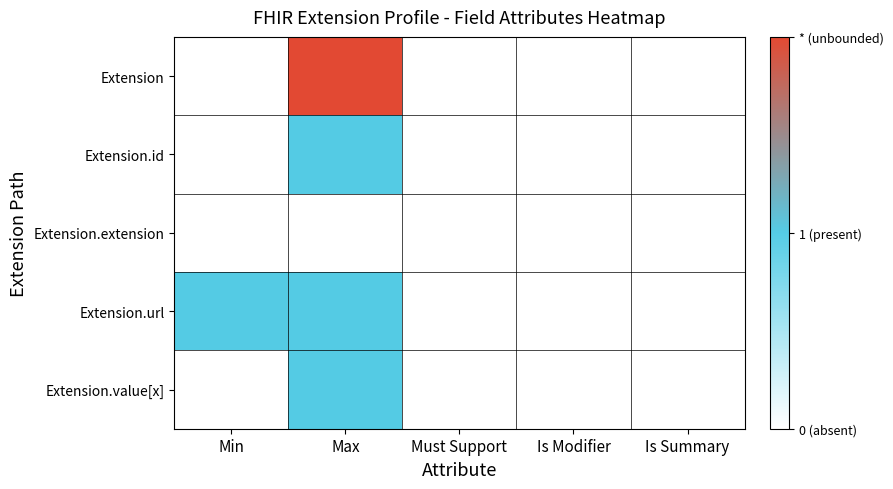

Reading left to right, list all the values displayed in this chart.

Extension: Min=0	Max=2	Must Support=0	Is Modifier=0	Is Summary=0
Extension.id: Min=0	Max=1	Must Support=0	Is Modifier=0	Is Summary=0
Extension.extension: Min=0	Max=0	Must Support=0	Is Modifier=0	Is Summary=0
Extension.url: Min=1	Max=1	Must Support=0	Is Modifier=0	Is Summary=0
Extension.value[x]: Min=0	Max=1	Must Support=0	Is Modifier=0	Is Summary=0